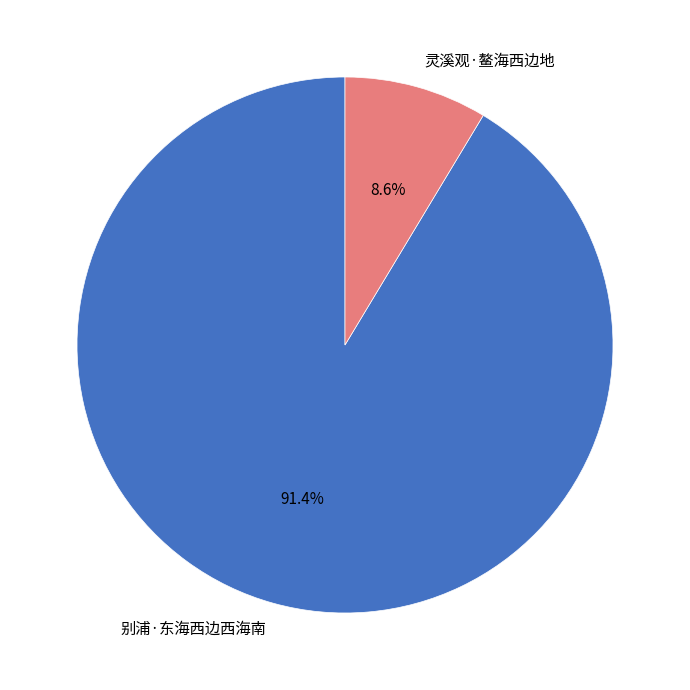

What is the total percentage of 灵溪观·鳌海西边地 and 别浦·东海西边西海南?

100.0%